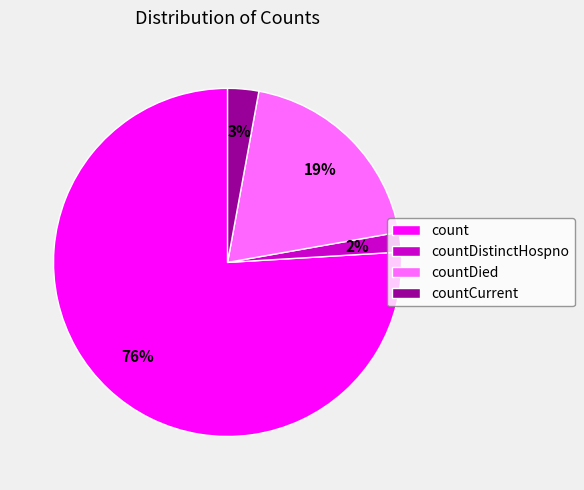

Does count account for over 50% of the chart?

Yes